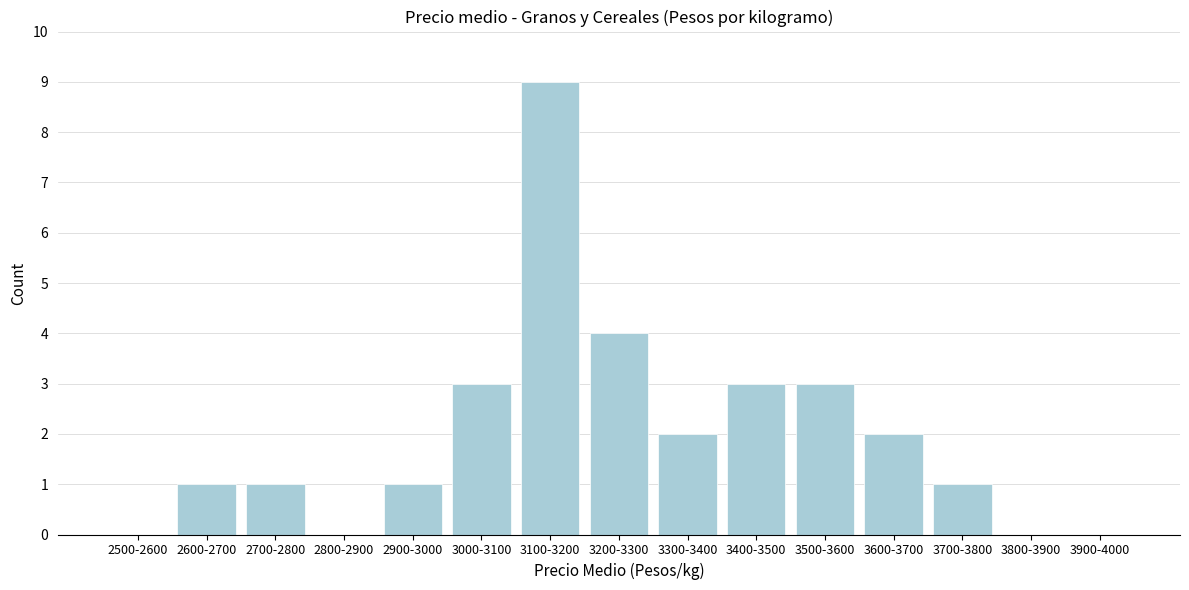

Reading right to left, transcribe all the data shown in this chart.

3900-4000=0	3800-3900=0	3700-3800=1	3600-3700=2	3500-3600=3	3400-3500=3	3300-3400=2	3200-3300=4	3100-3200=9	3000-3100=3	2900-3000=1	2800-2900=0	2700-2800=1	2600-2700=1	2500-2600=0